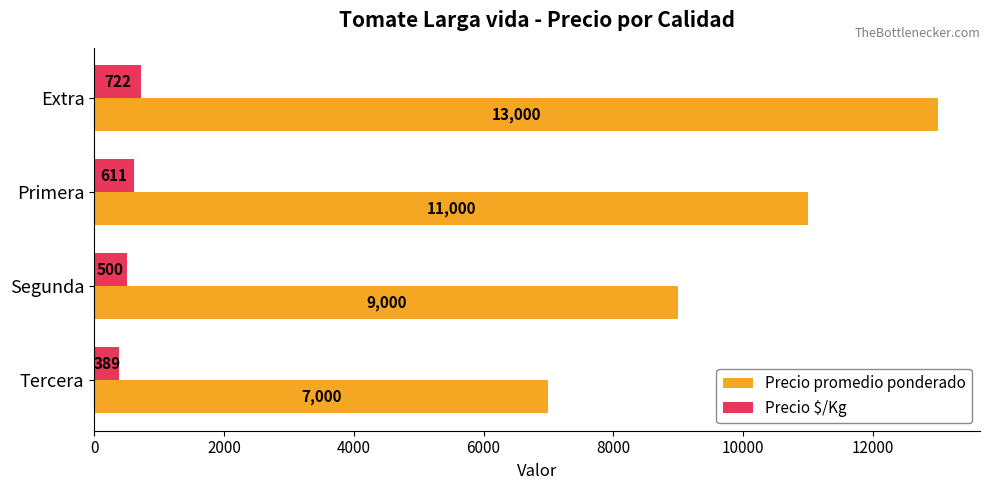

What is the spread (max minus min) of values at Tercera?

6611